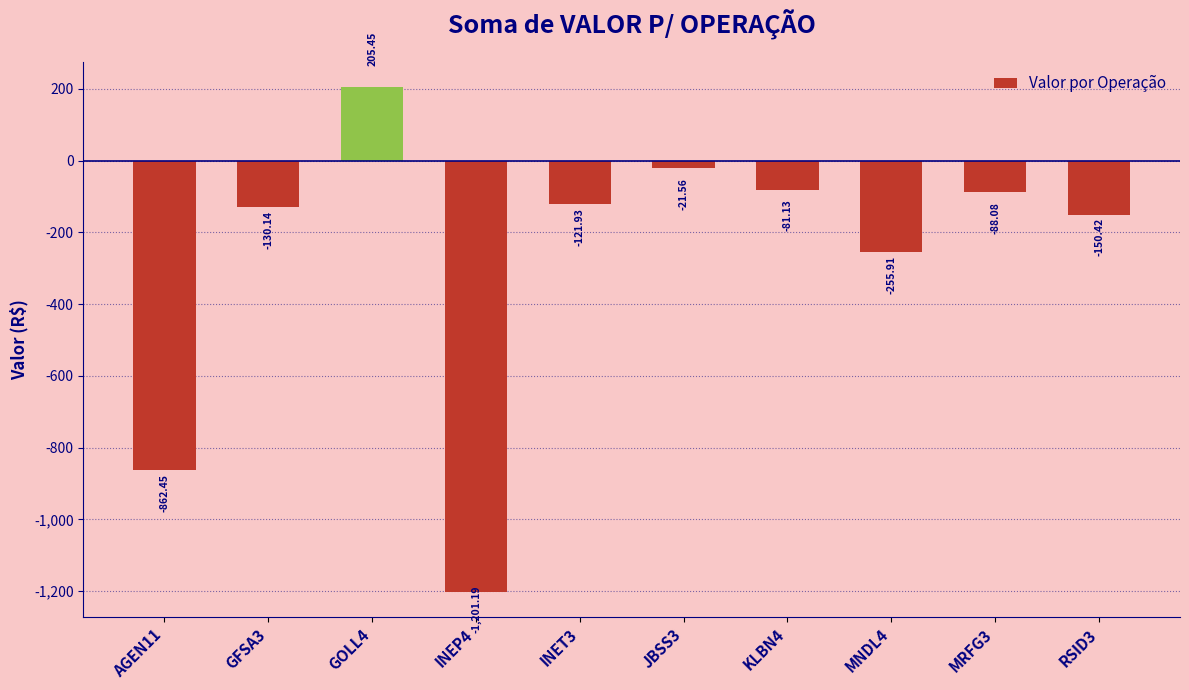

What is the label of the 10th bar from the right?

AGEN11